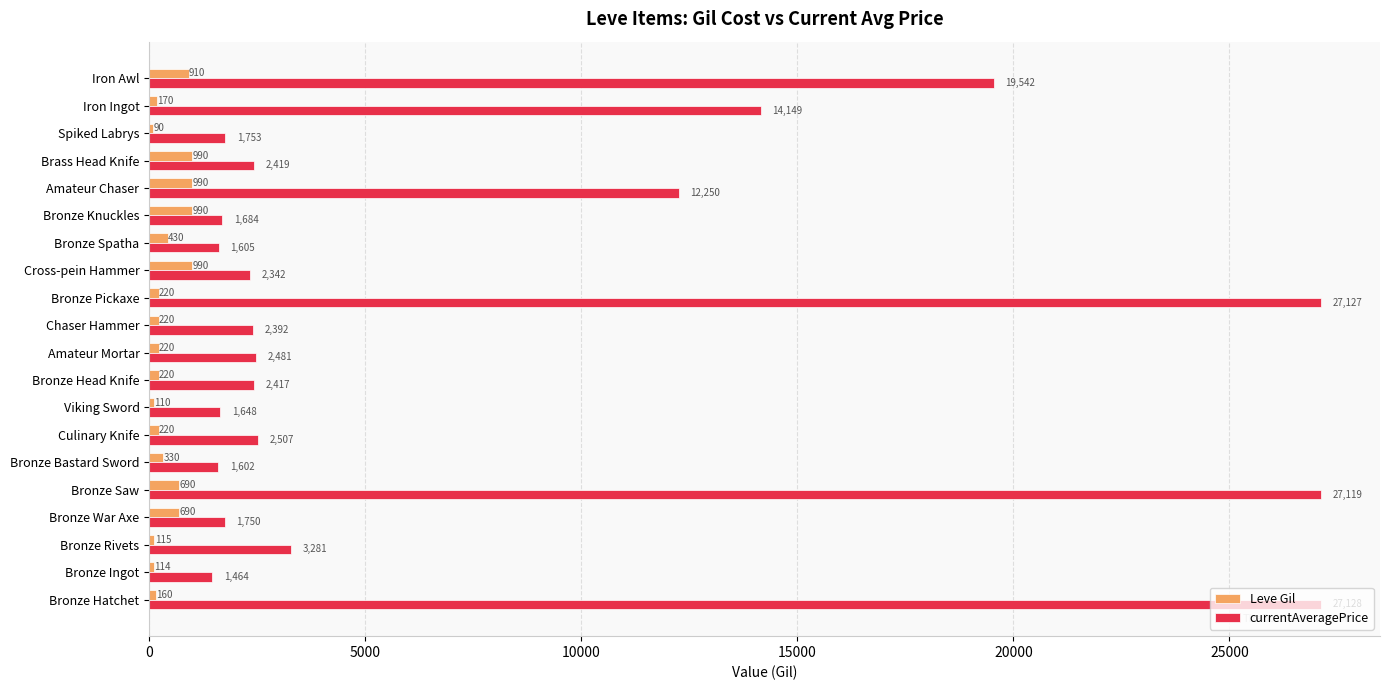

What is the difference between the Leve Gil values at Bronze Spatha and Chaser Hammer?

210